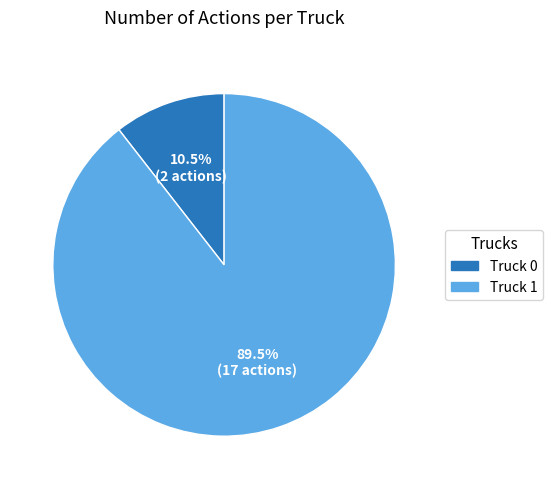

Between Truck 0 and Truck 1, which is larger?

Truck 1